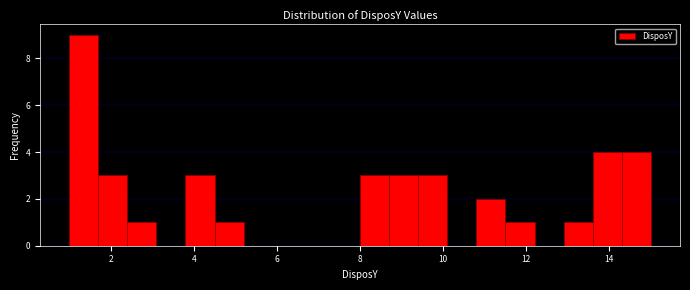

Around what value on the x-axis is the tallest bar? Give the approximate position of its centre, as read against the axis.

1.4